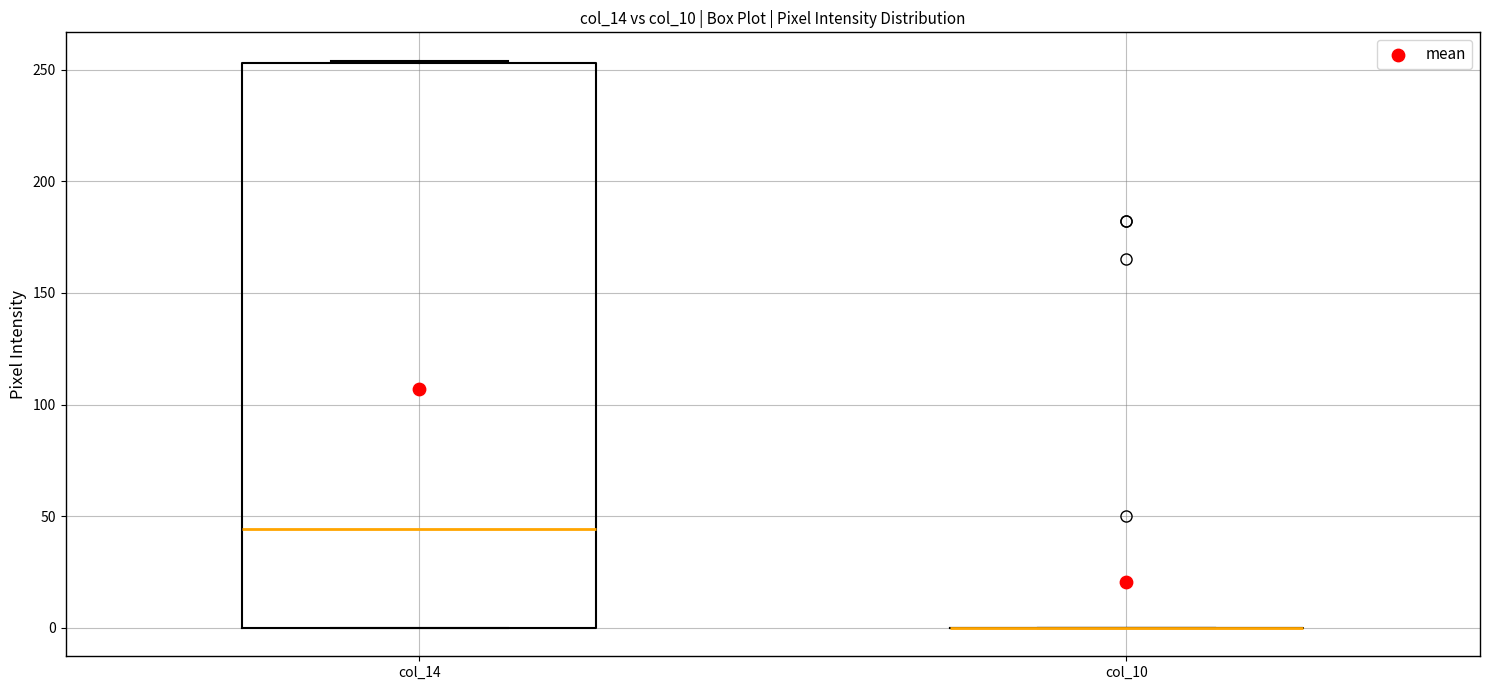

Reading left to right, read every box against the y-axis: the position of its median line, the range the box covers, and the ends of its whiskers. The values are not printed on the chart, so give them approximately, as read against the axis.

col_14: median 45, box 0 to 255, whiskers 0 to 255
col_10: box collapsed to a line at 0, whiskers 0 to 0